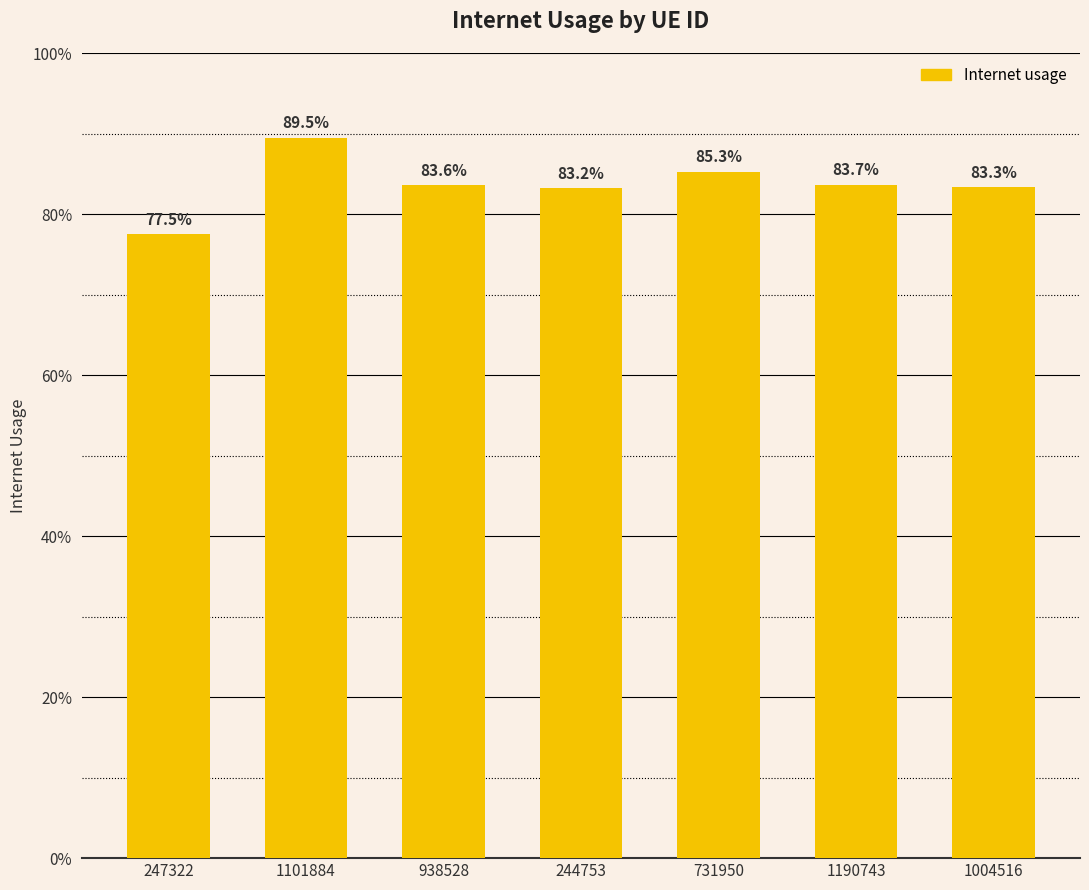

What is the value of the 4th bar from the left?

0.8